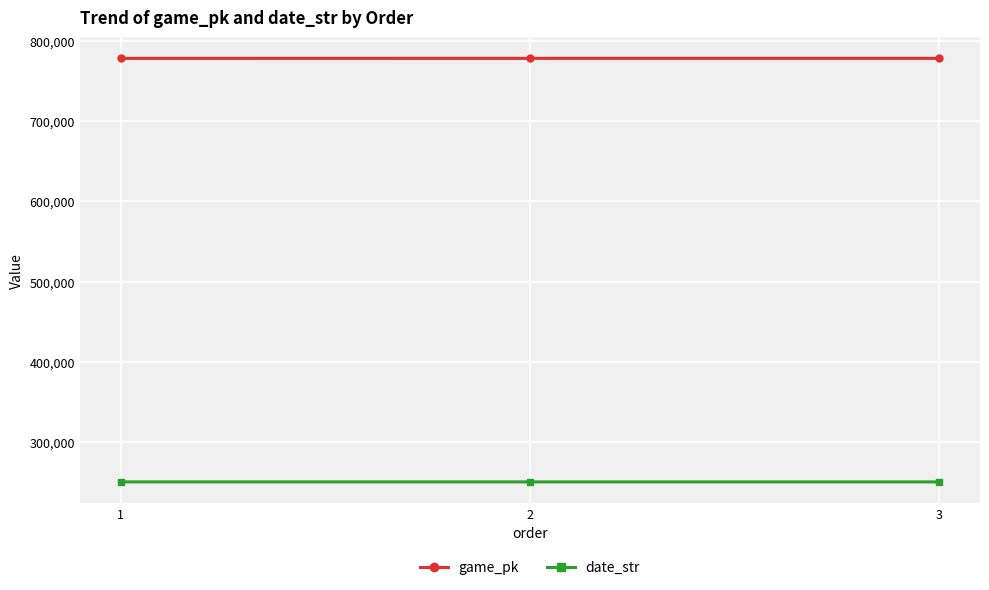

The value of date_str at 1 is 414214. True or false?

False